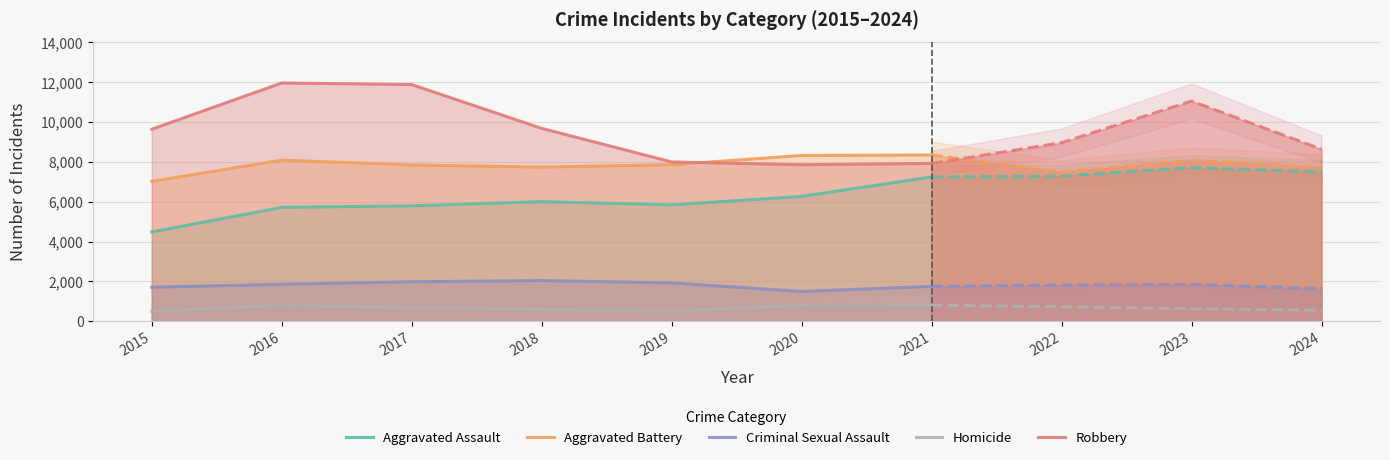

True or false: Robbery has a value of 10503 at 2020.

False